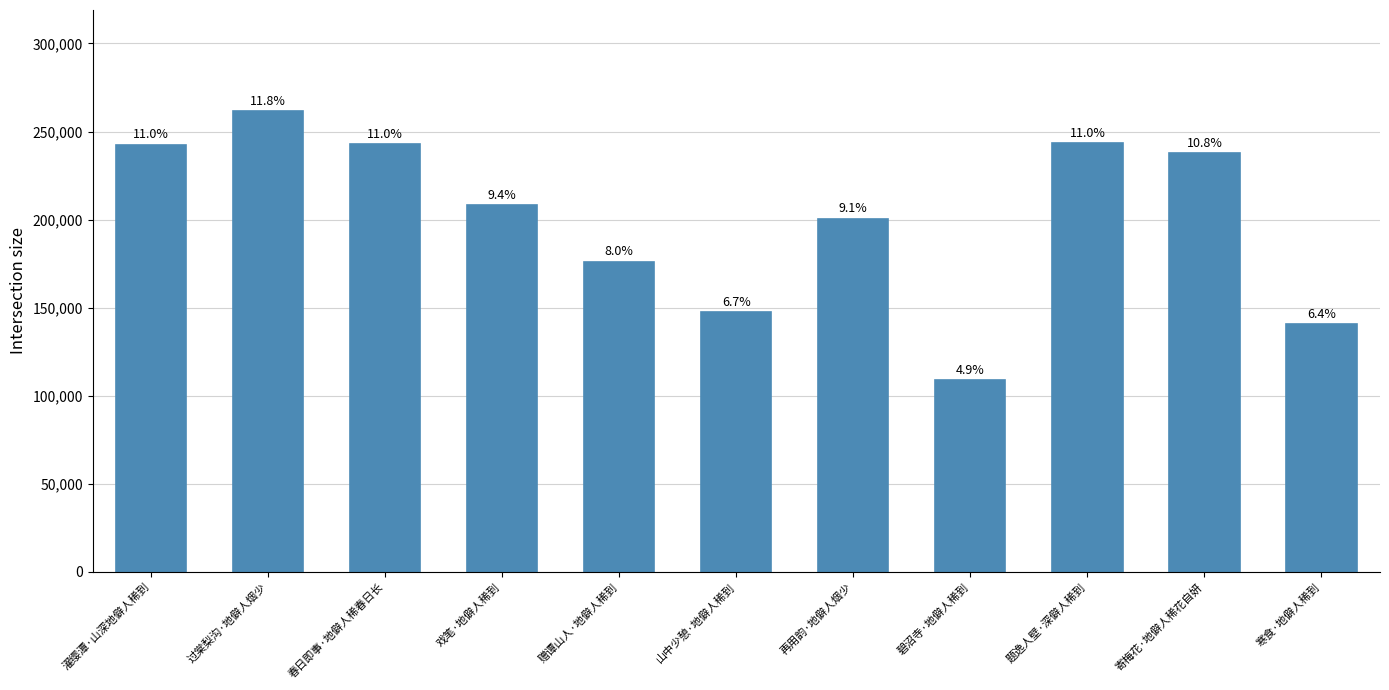

Are the bars horizontal?

No